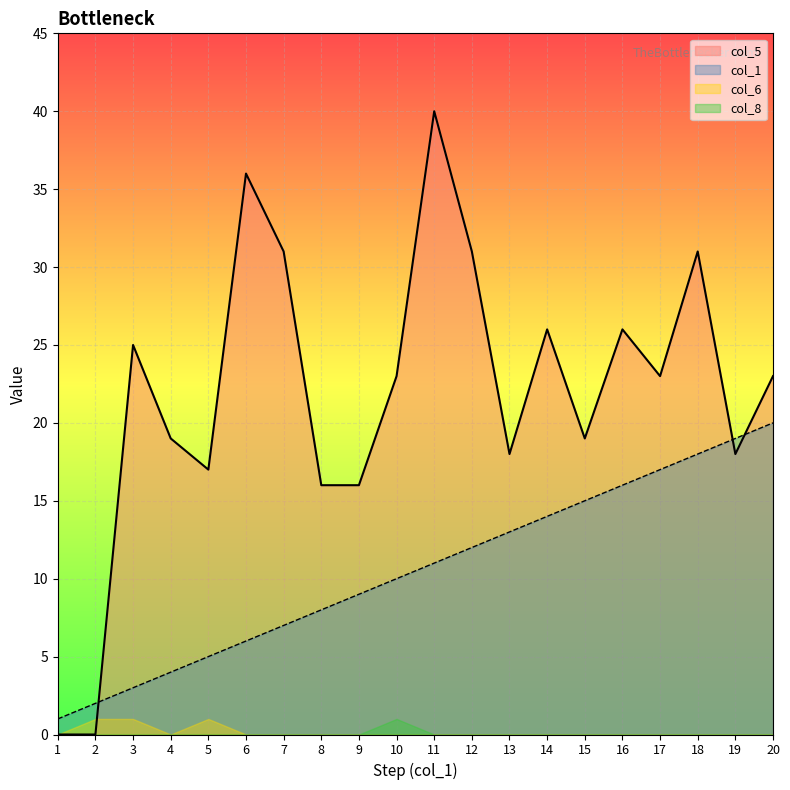

What are all the series names shown in the legend?

col_5, col_1, col_6, col_8